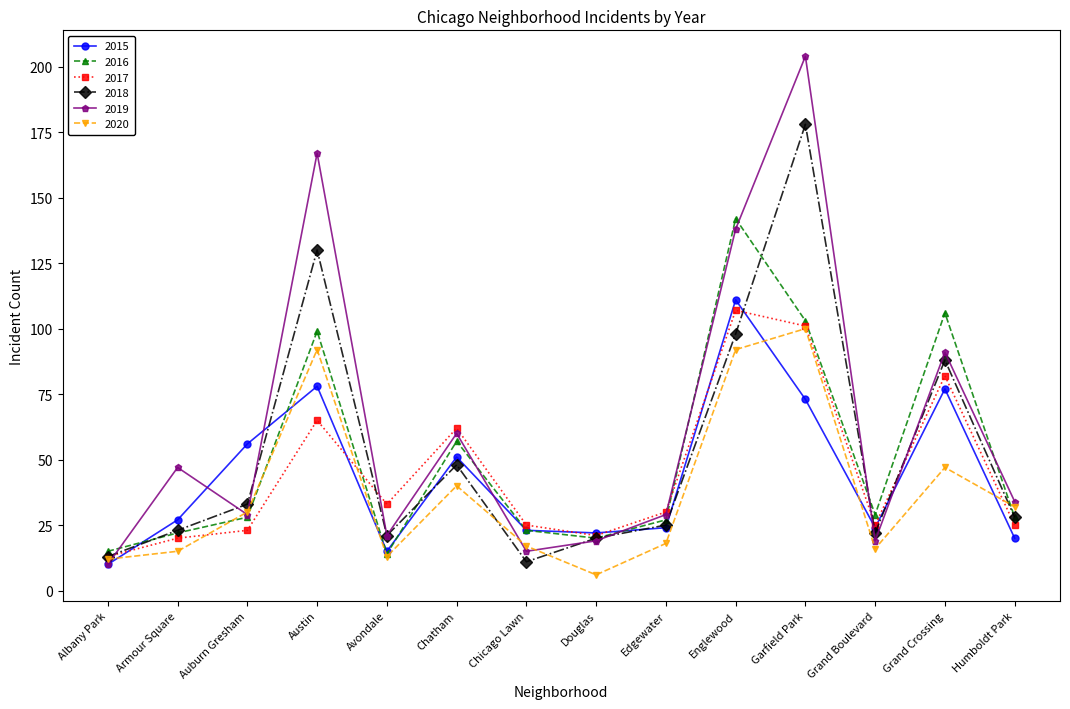

Is the value of 2016 at Englewood greater than the value of 2015 at Englewood?

Yes